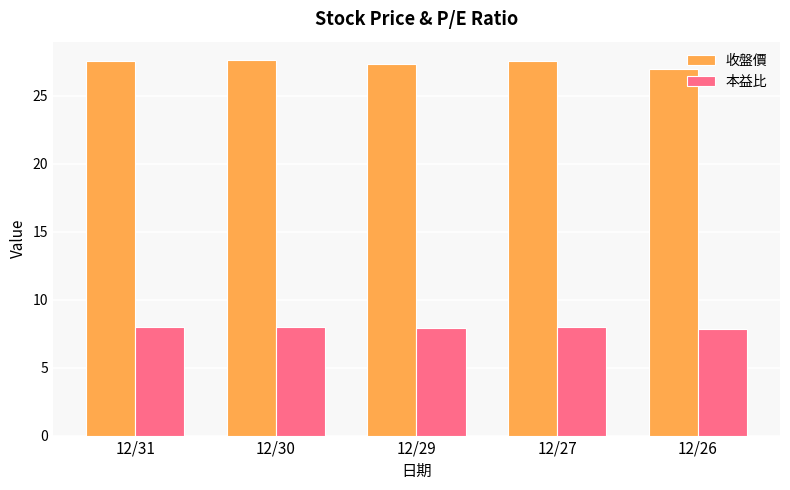

How many series are shown in this chart?

2